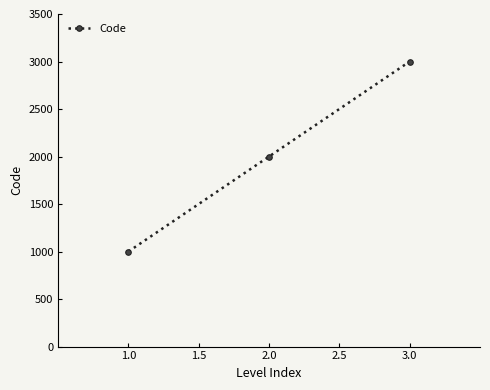

What is the label of the 1st point from the right?

3.0